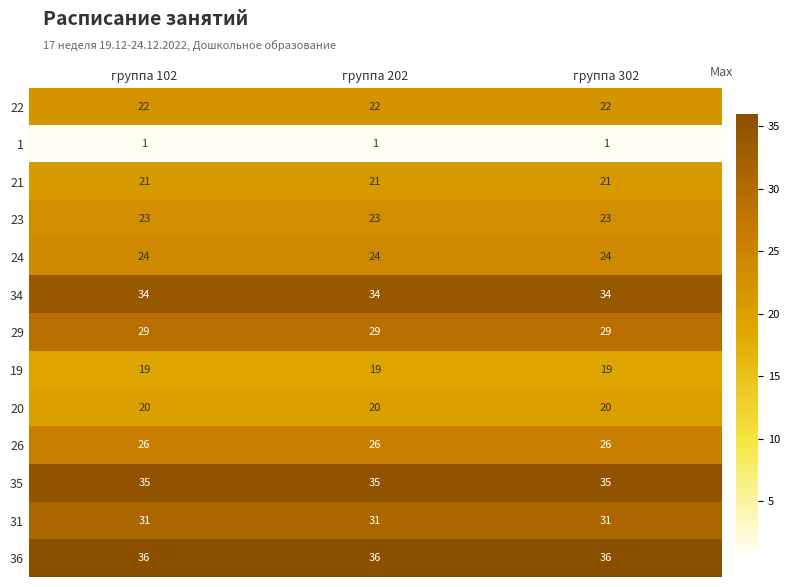

What is the spread (max minus min) of values at группа 202?

35